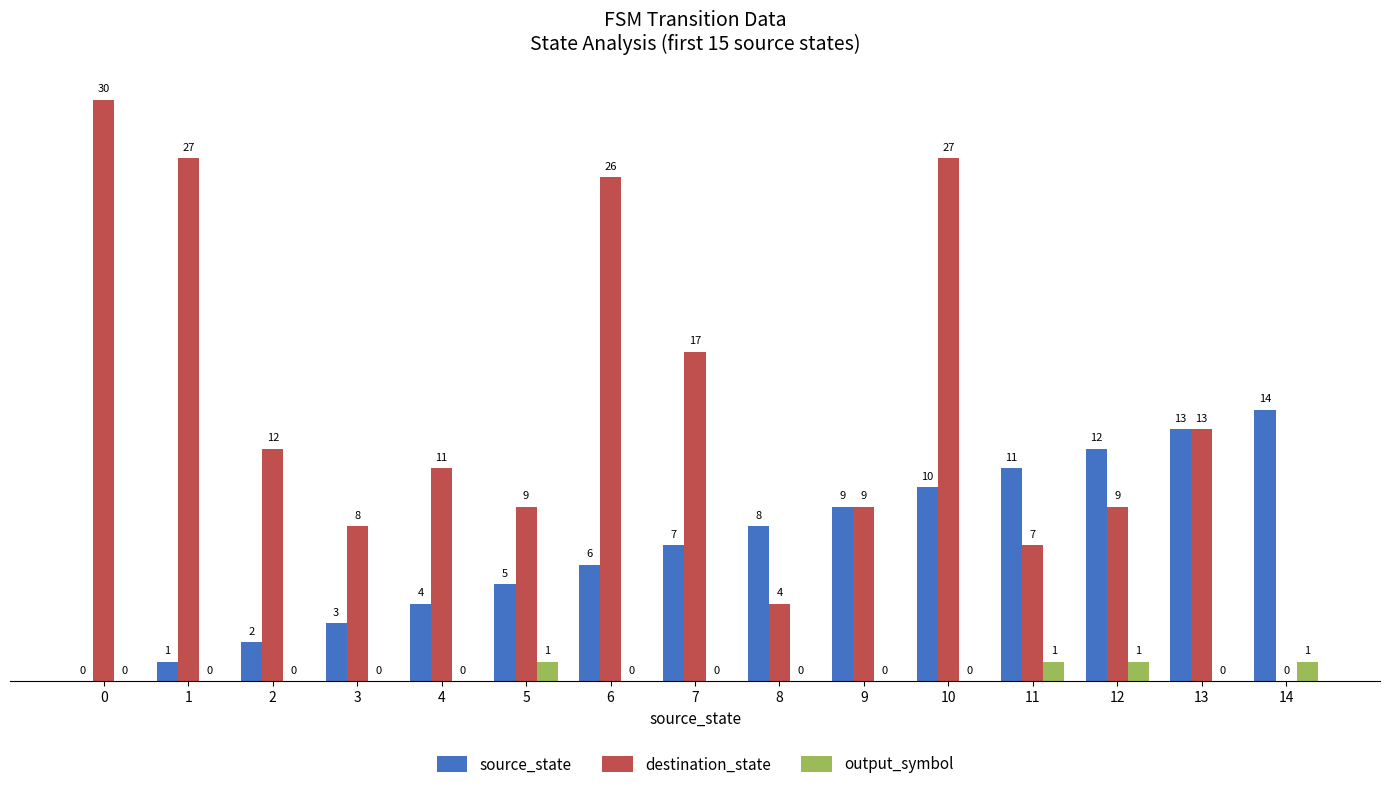

At which category is the sum across all series the highest?

10